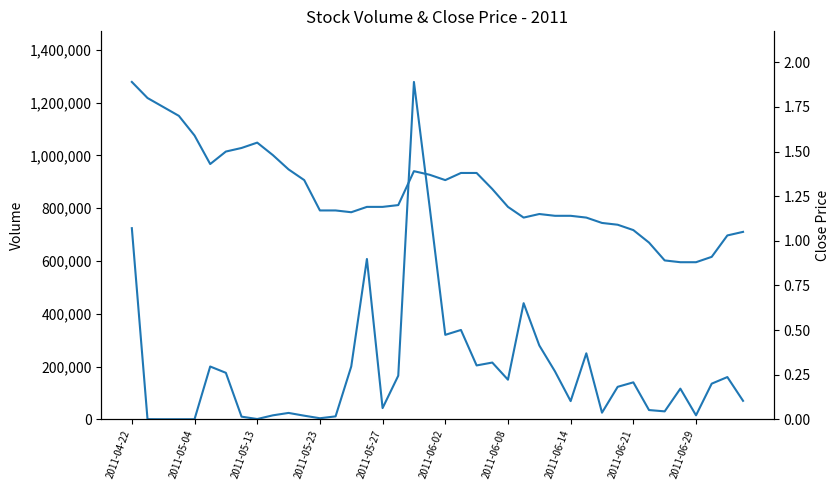

How many values in the Close series exceed 1?

35